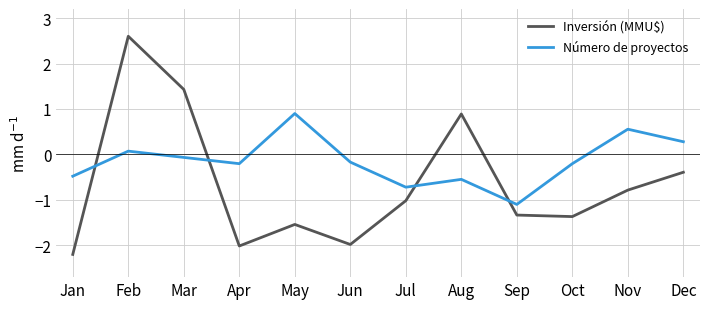

Does the chart have visible grid lines?

Yes